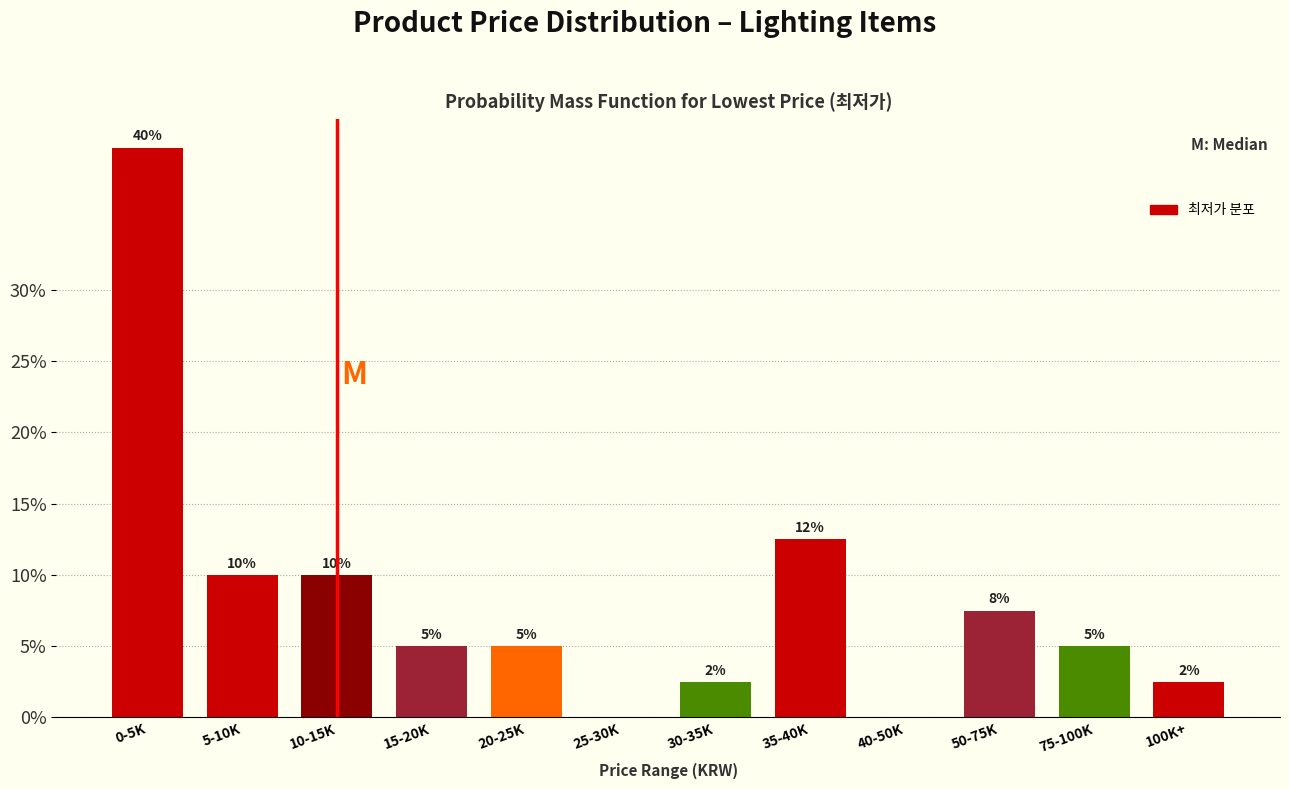

What is the greatest value displayed?

40.0